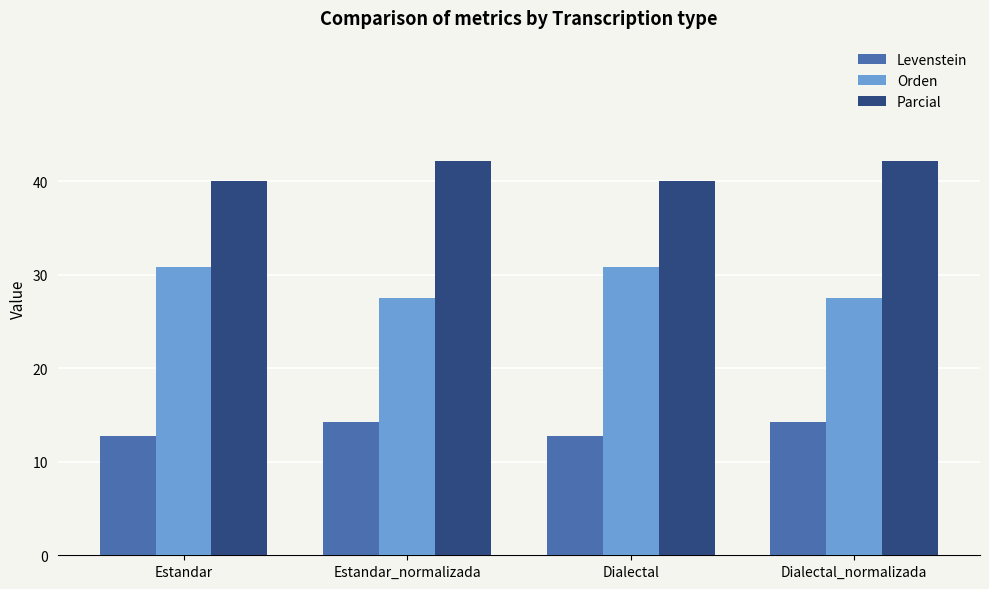

Read the Levenstein value at Dialectal.

12.8